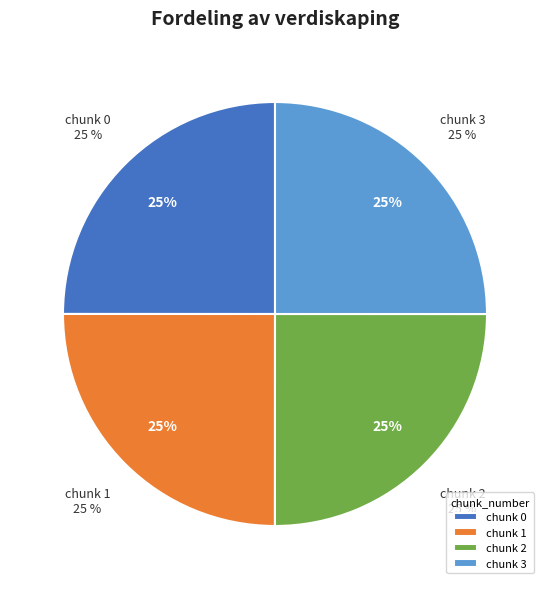

What percentage is the 2 slice, to the nearest percent?

25%